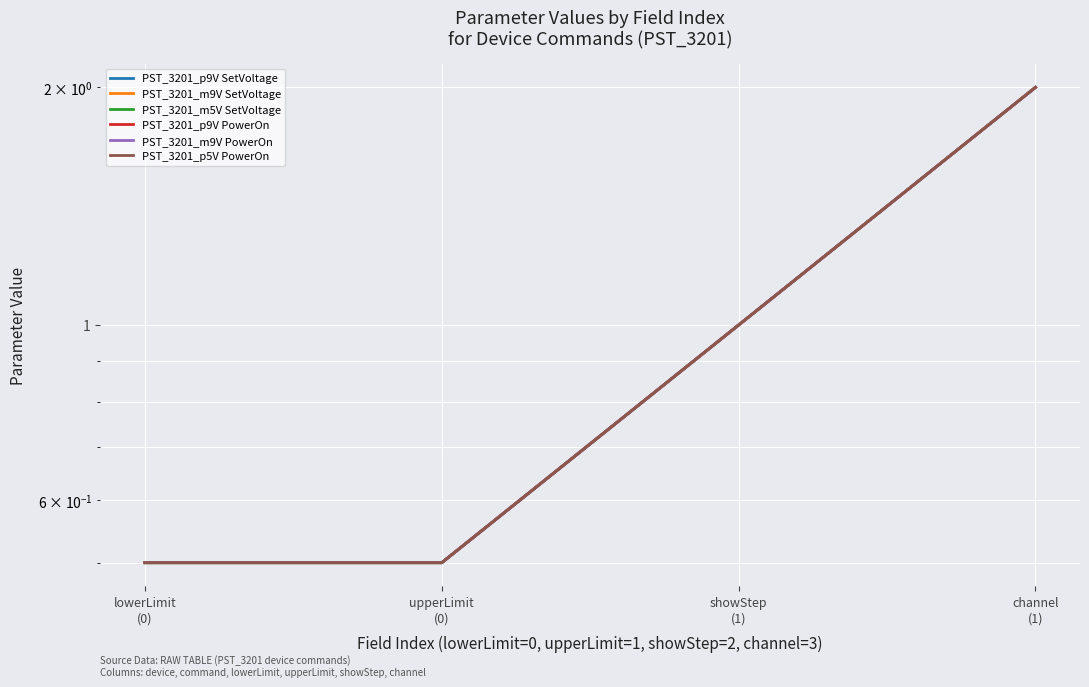

True or false: PST_3201_m9V SetVoltage and PST_3201_p9V SetVoltage cross at least once.

False